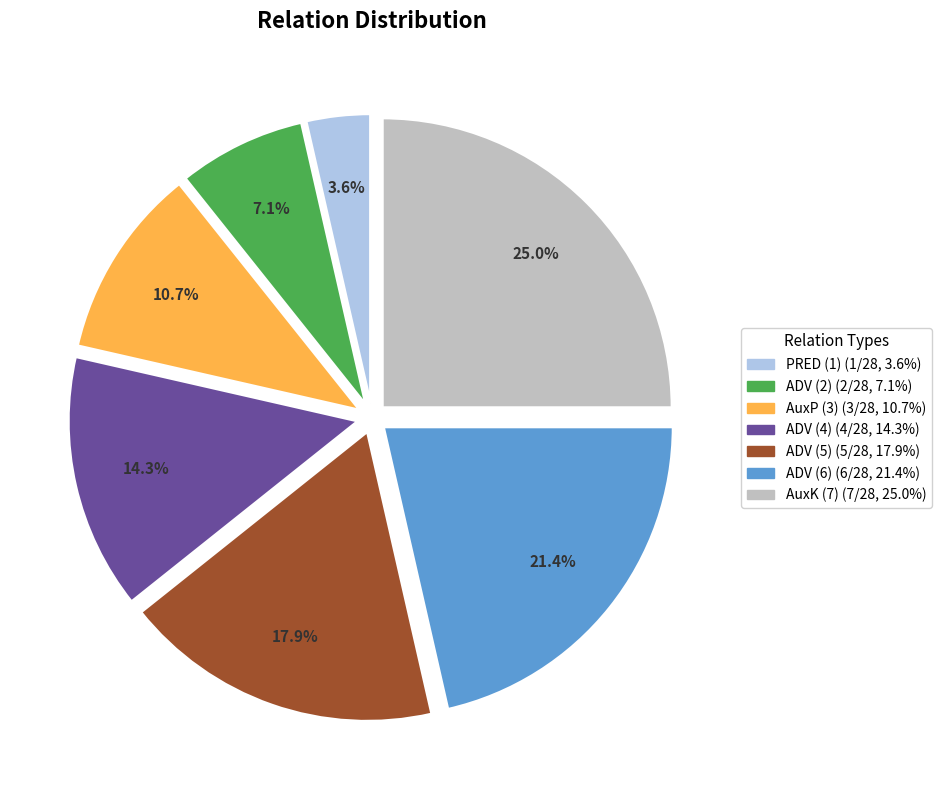

Is there a majority slice in this chart?

No